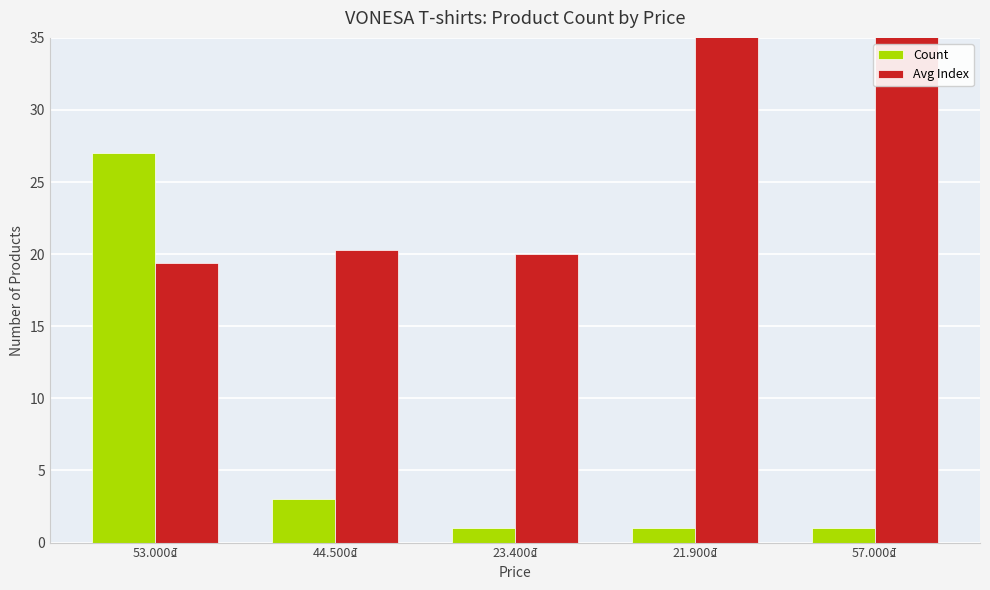

Does the chart contain stacked bars?

No